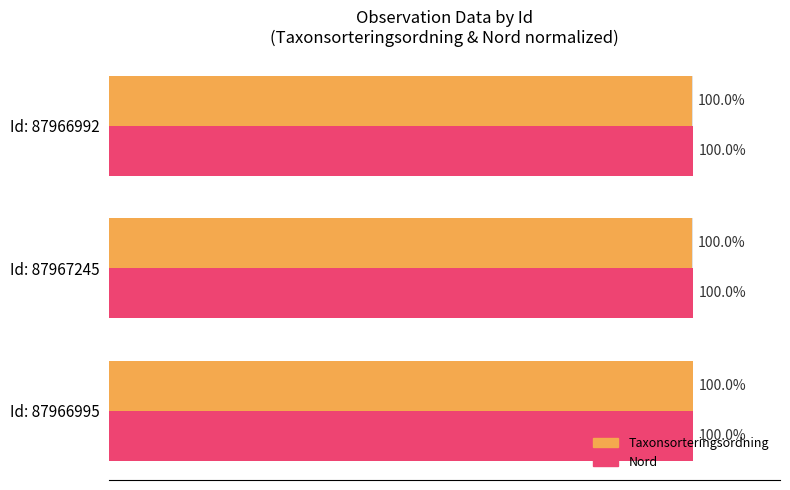

List the series in order of their overall mean, highest first.

Nord, Taxonsorteringsordning